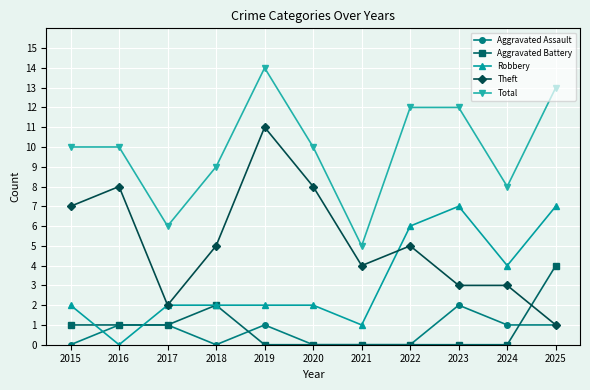

True or false: Robbery and Total intersect in this chart.

False